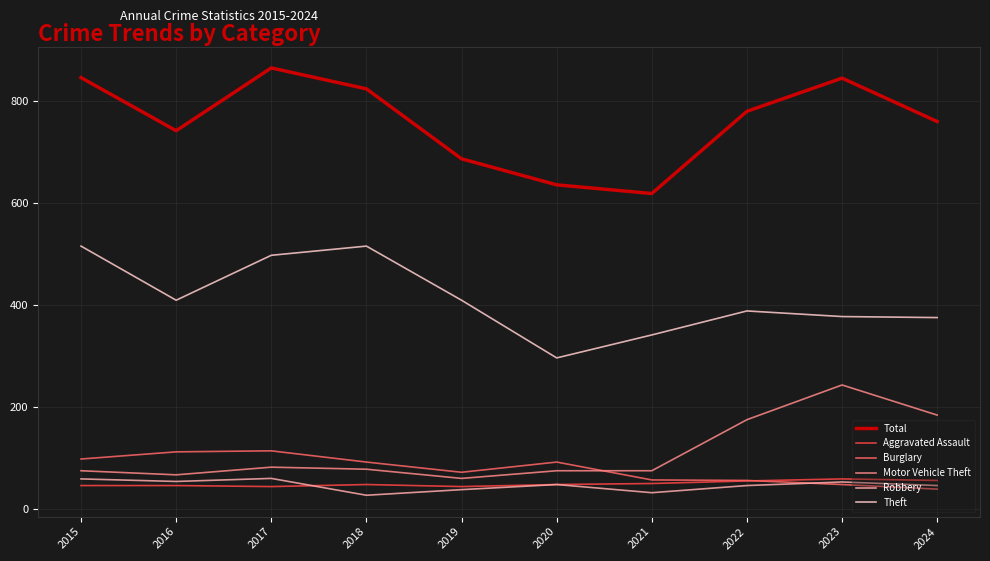

What is the smallest value displayed?

27